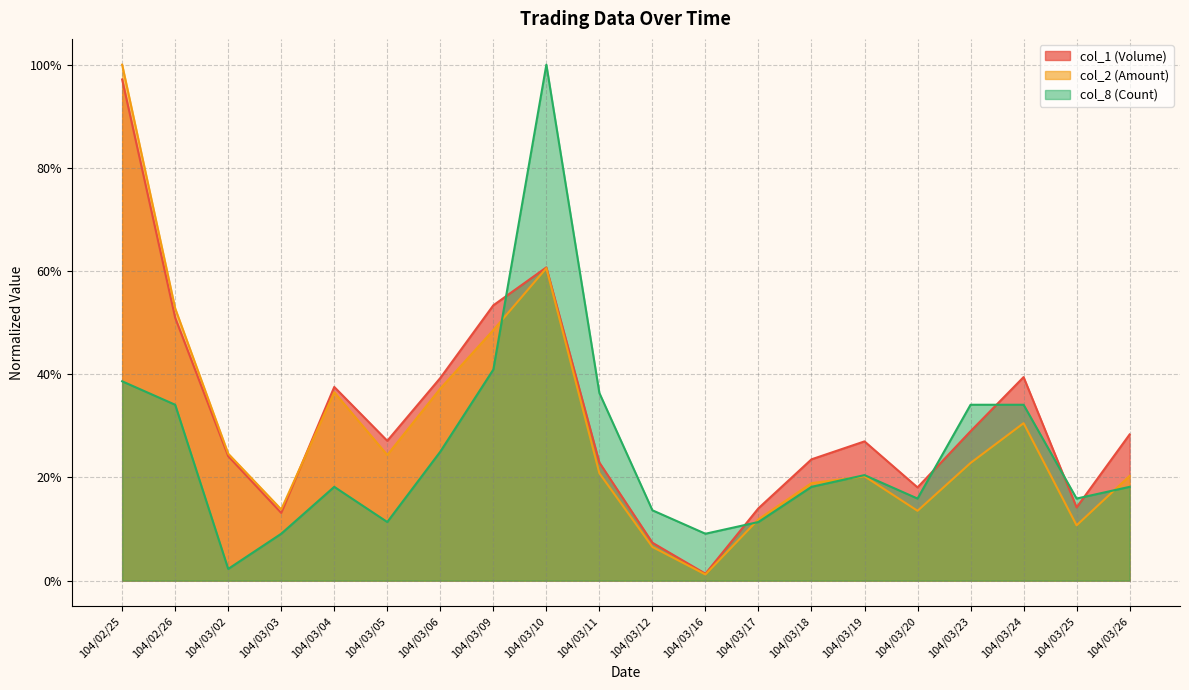

Between 104/03/05 and 104/03/11, which is larger?

104/03/05